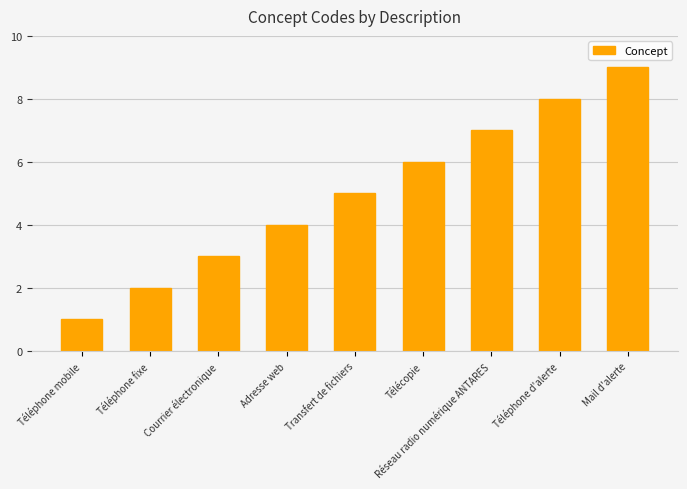

What position from the right is Courrier électronique?

7